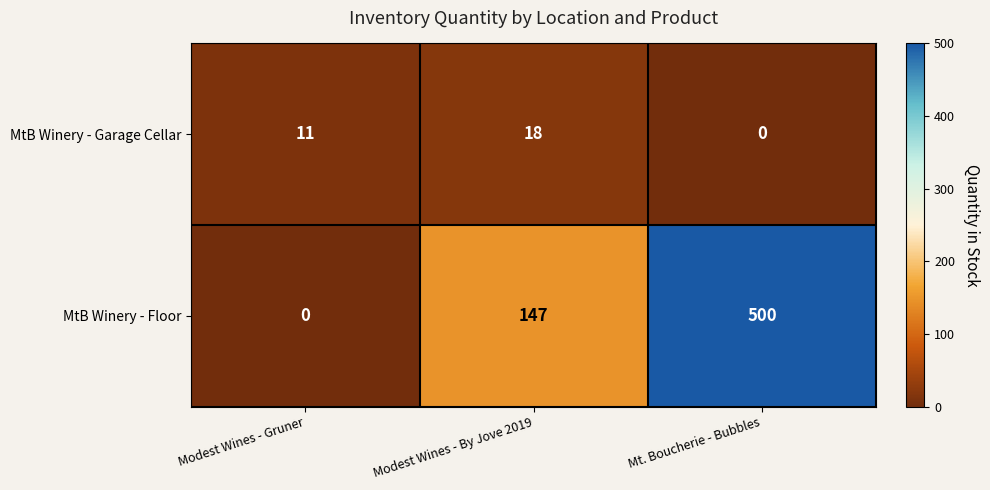

What is the maximum value shown in the chart?

500